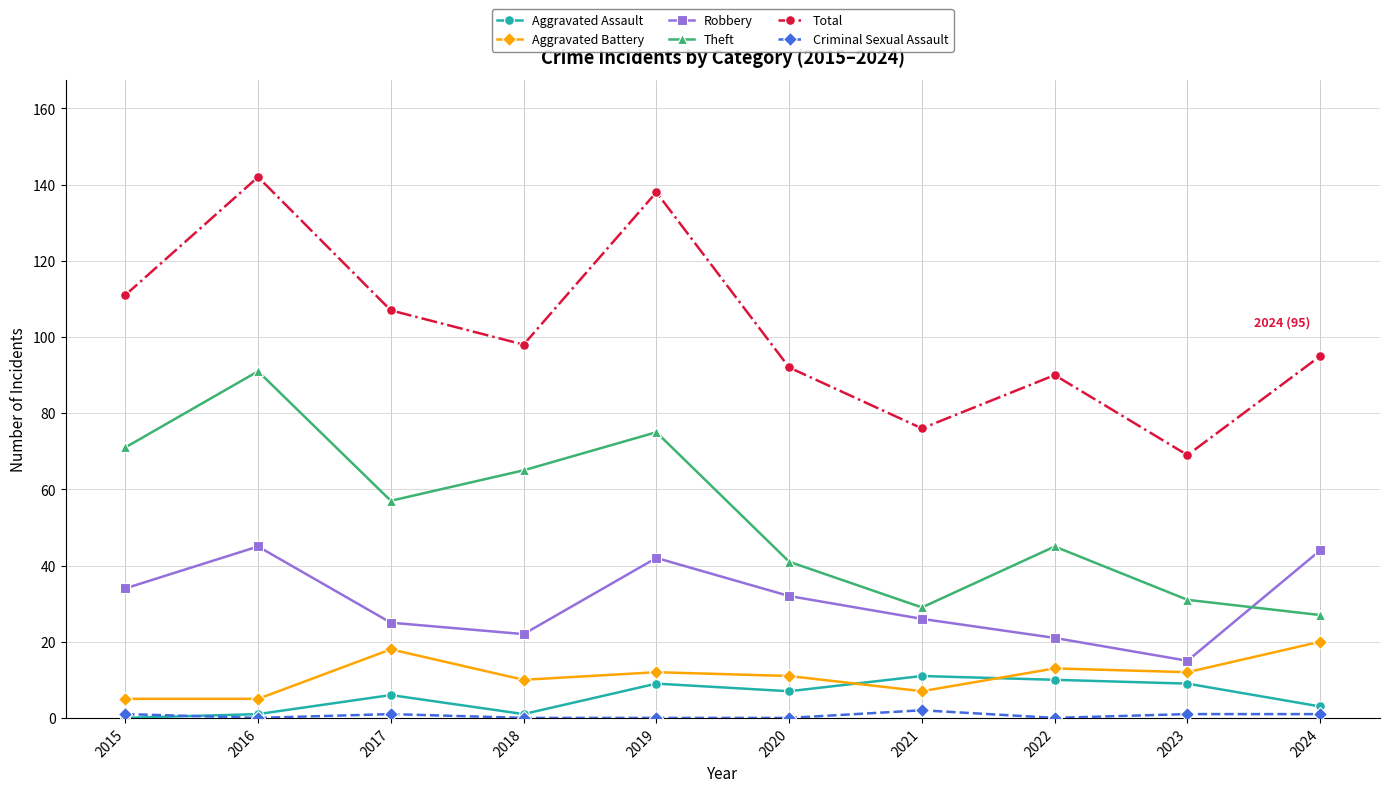

How many lines are shown in the chart?

6